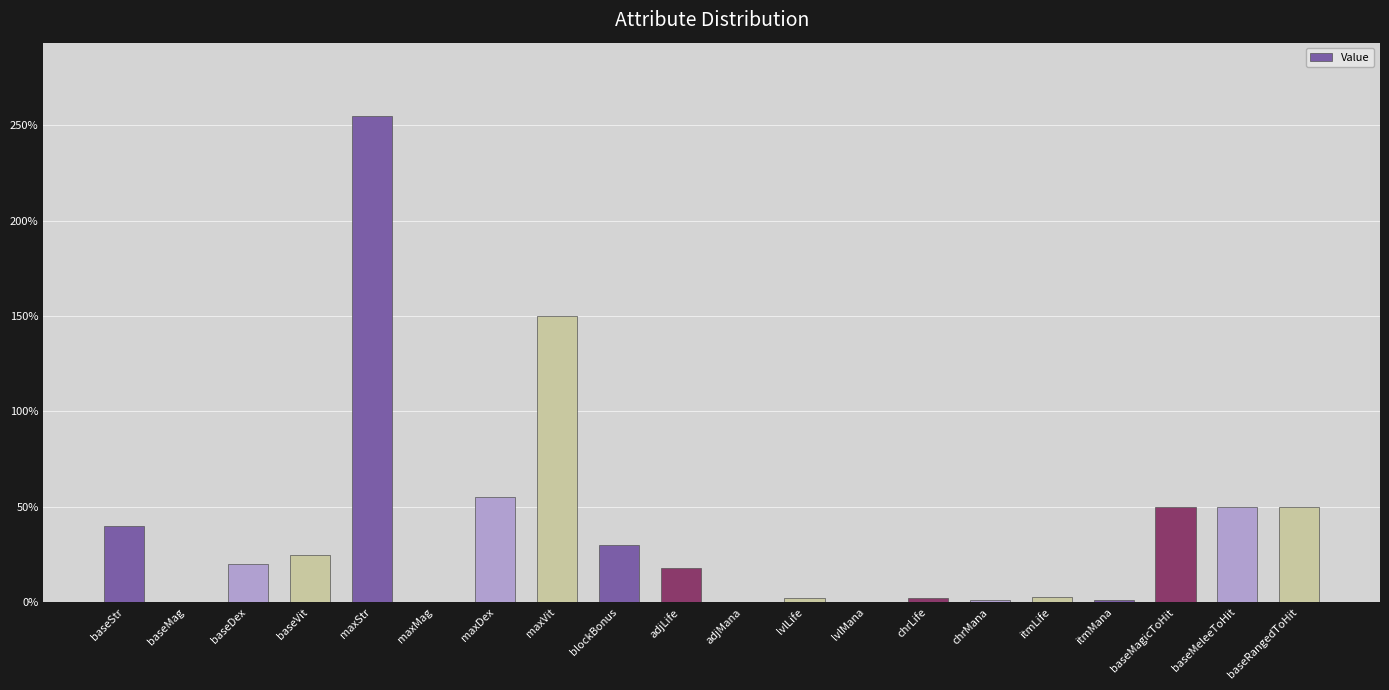

What is the greatest value displayed?

255.0